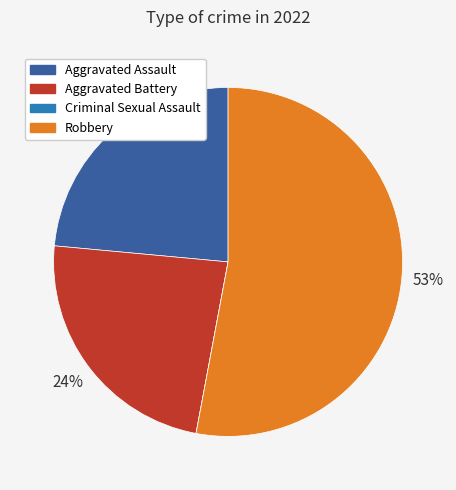

Between Aggravated Assault and Robbery, which is larger?

Robbery